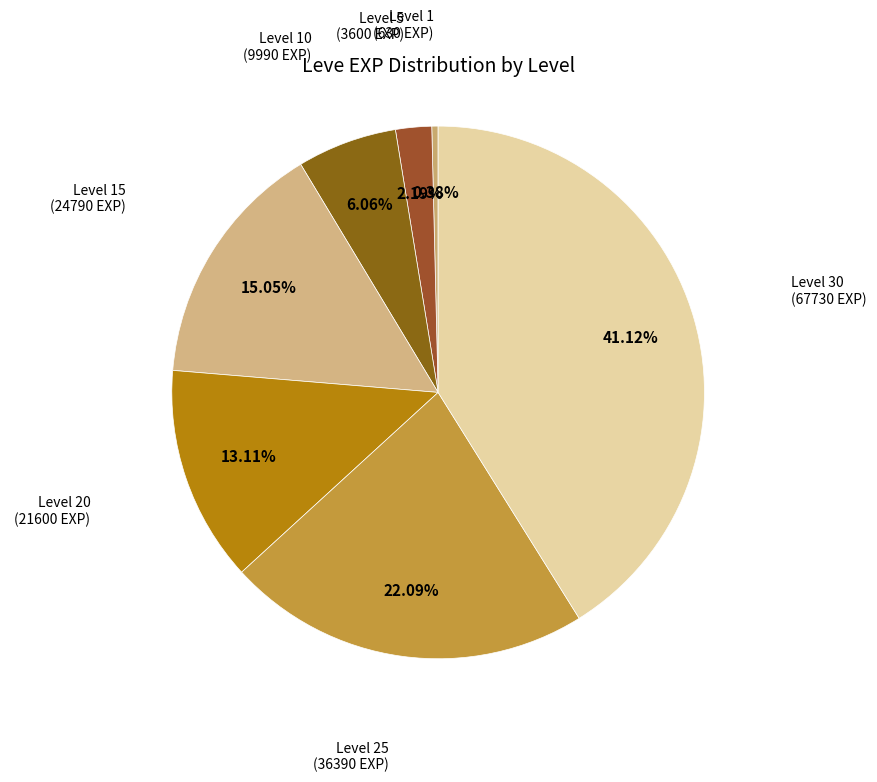

Does Level 1 represent more than half of the total?

No